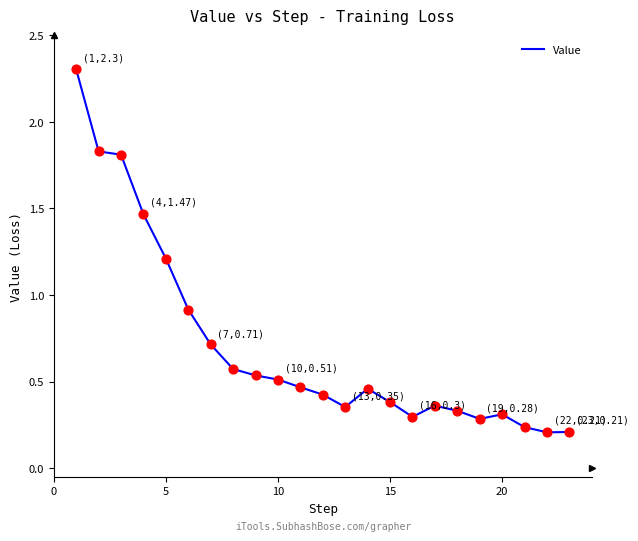

What is the difference between the maximum and minimum values?

2.1